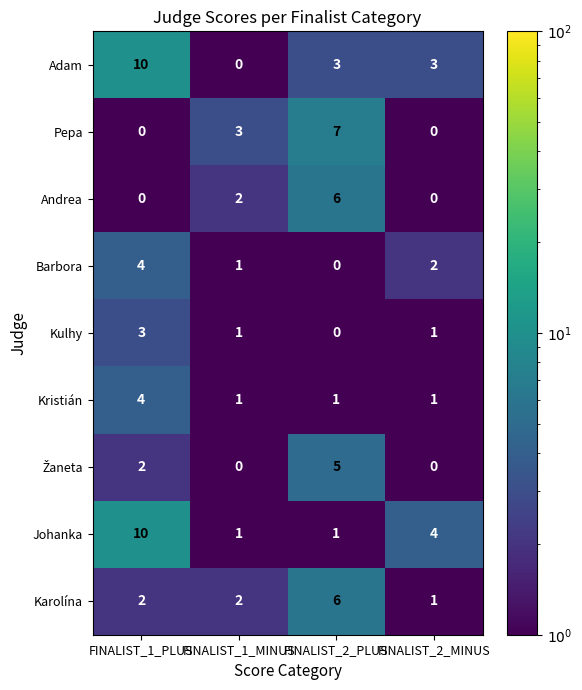

What is the total value across all series at FINALIST_1_PLUS?

35